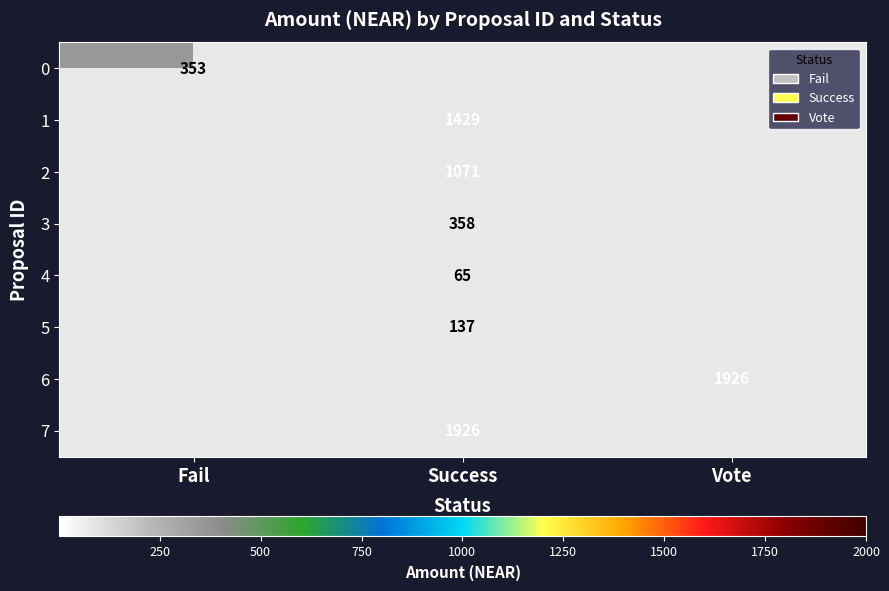

The 4 series shows 65 at Success. True or false?

True